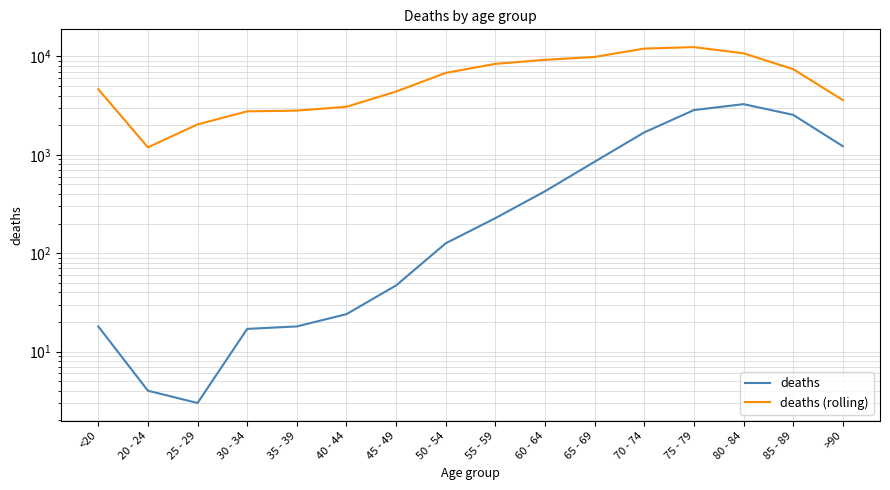

What is the approximate value of deaths at 75 - 79, to the nearest 100?

2800